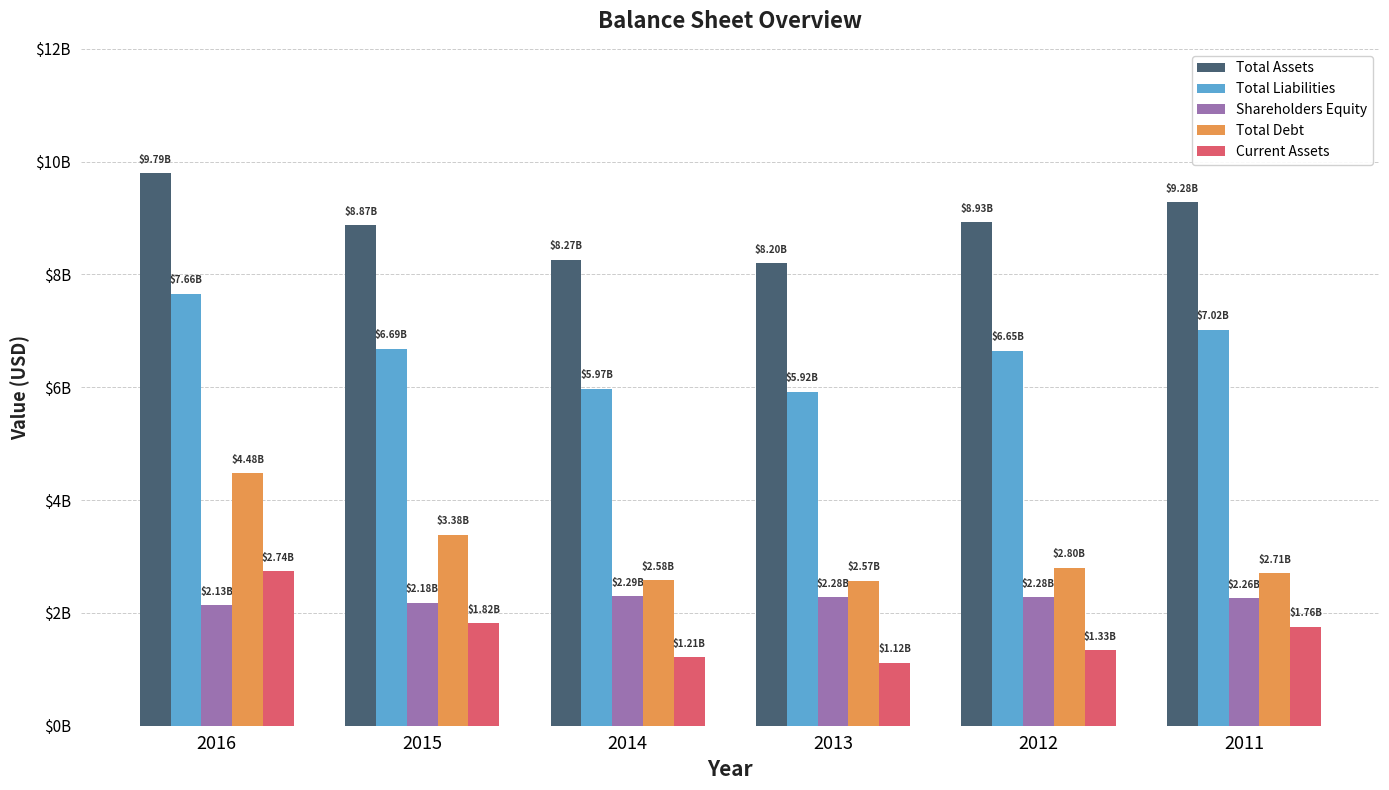

List the series in order of their peak value, highest first.

Total Assets, Total Liabilities, Total Debt, Current Assets, Shareholders Equity